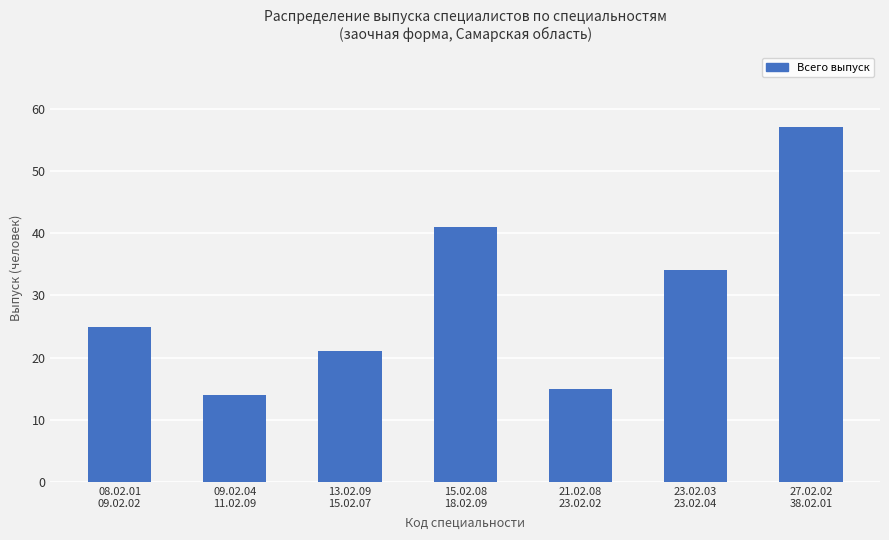

True or false: the data shows 41 at 15.02.08
18.02.09.

True